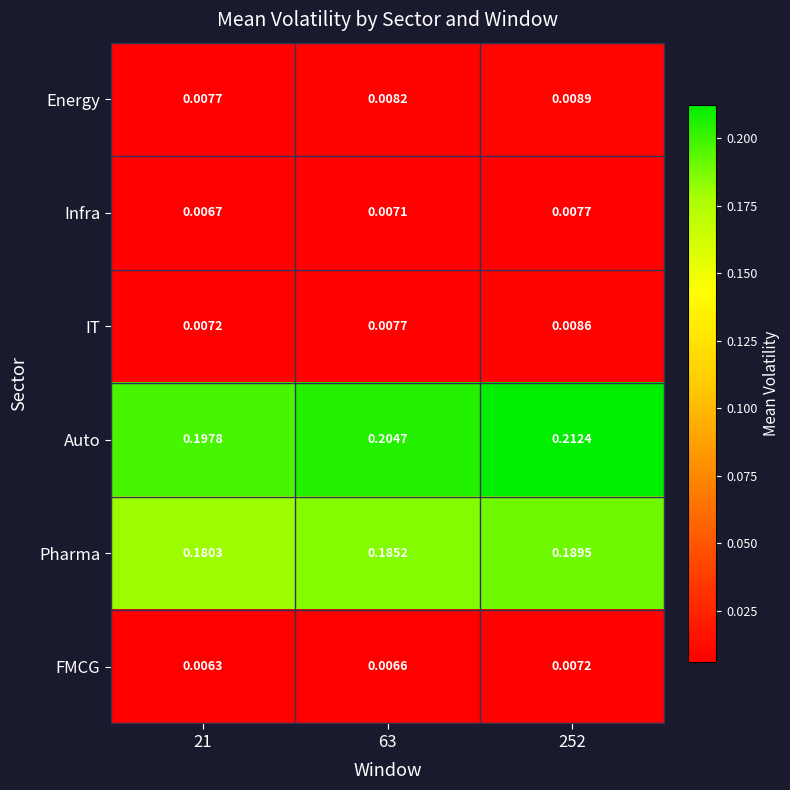

Count the number of data series in this chart.

6